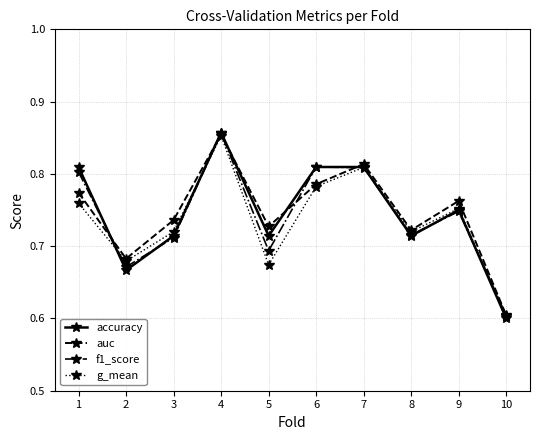

How many accuracy values are between 0 and 1?

10